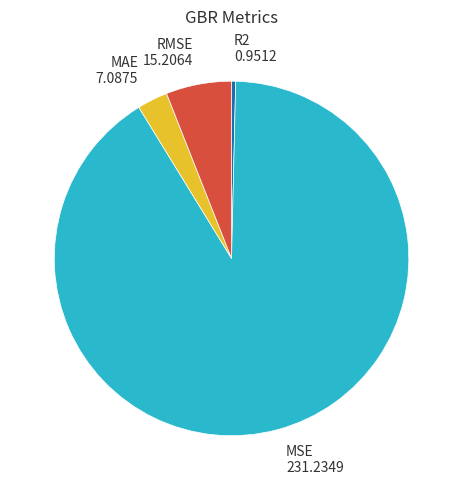

Is it true that MAE is 3% of the pie?

True